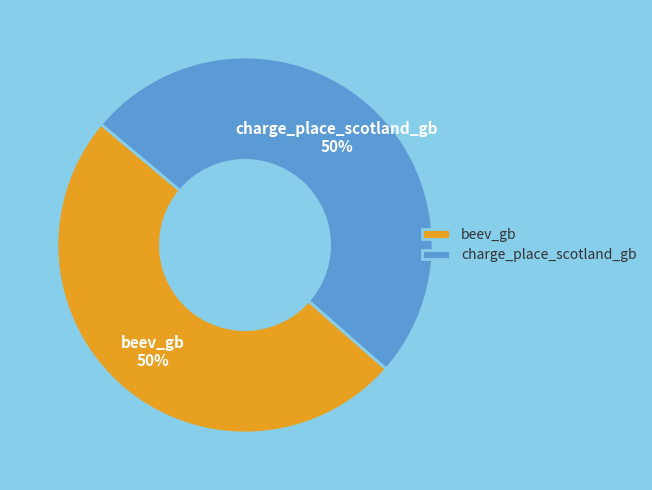

To the nearest percent, what is the combined percentage of charge_place_scotland_gb and beev_gb?

100%